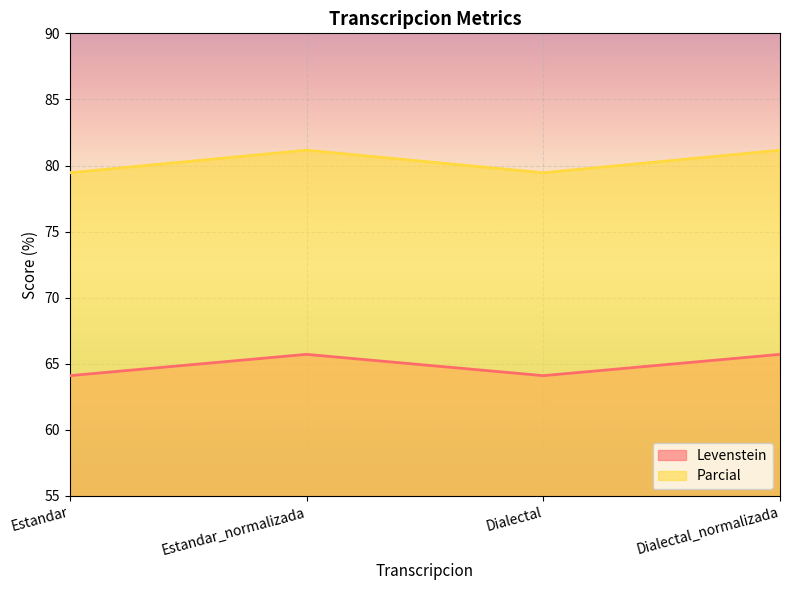

At which label does Levenstein first exceed 65?

Estandar_normalizada